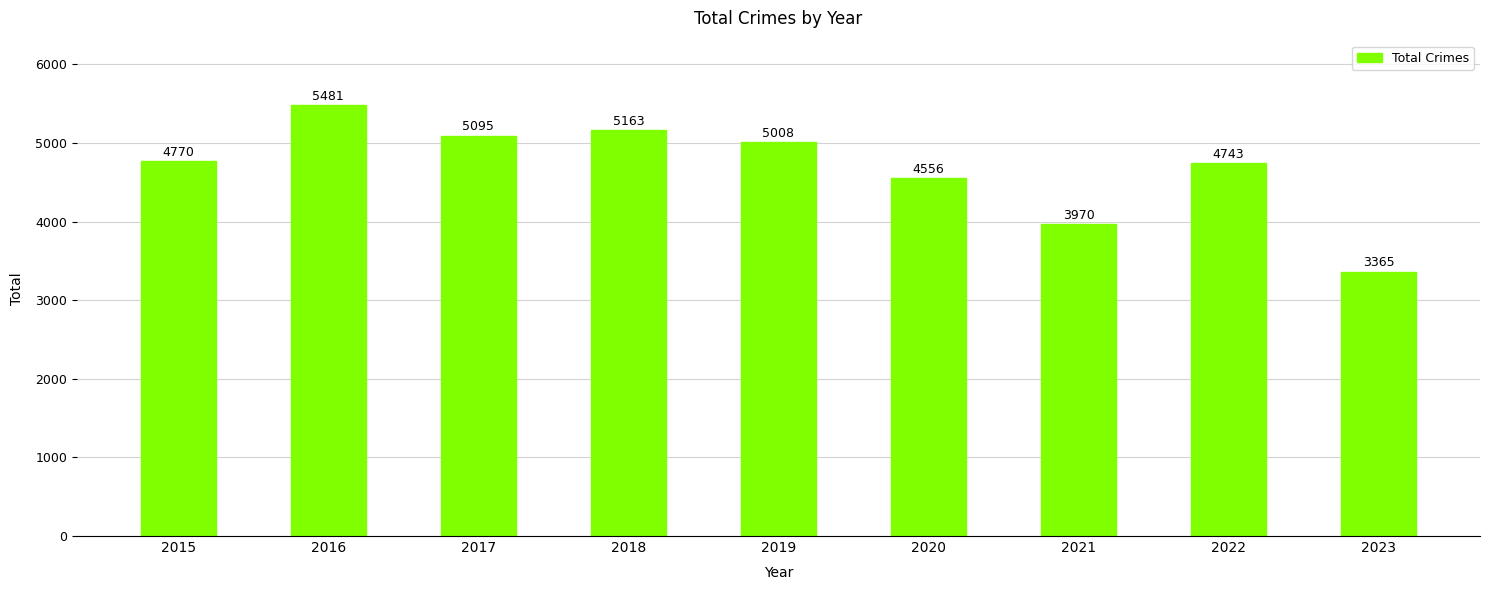

Is it true that the value at 2020 is 4556?

True